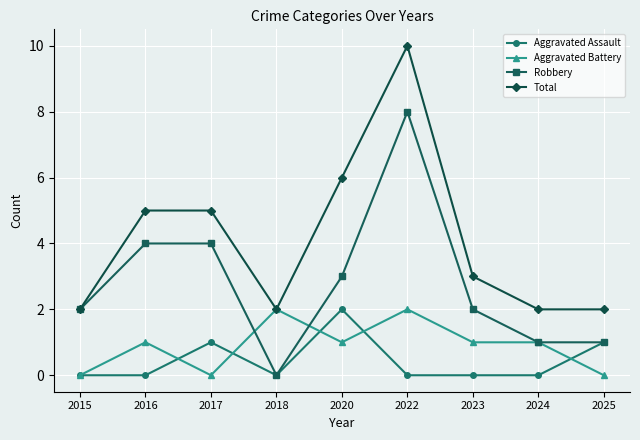

Which series ends up on top after the final intersection of Robbery and Aggravated Battery?

Robbery